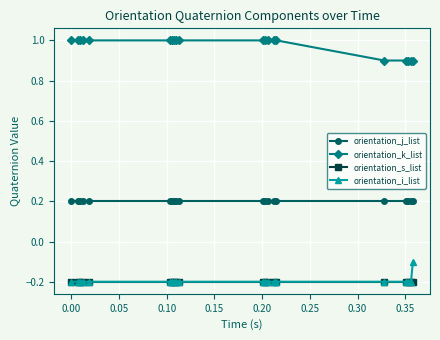

What are all the series names shown in the legend?

orientation_j_list, orientation_k_list, orientation_s_list, orientation_i_list